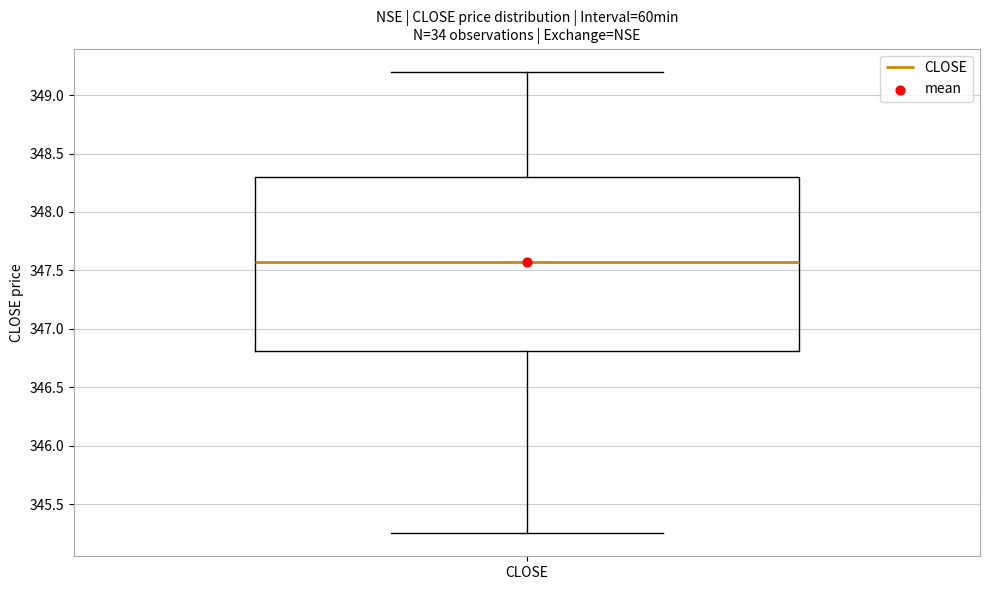

Read this box plot against the y-axis: the position of the median line, the range covered by the box, and the ends of both whiskers. The values are not printed on the chart, so give them approximately, as read against the axis.

median 347.60, box 346.80 to 348.30, whiskers 345.25 to 349.20